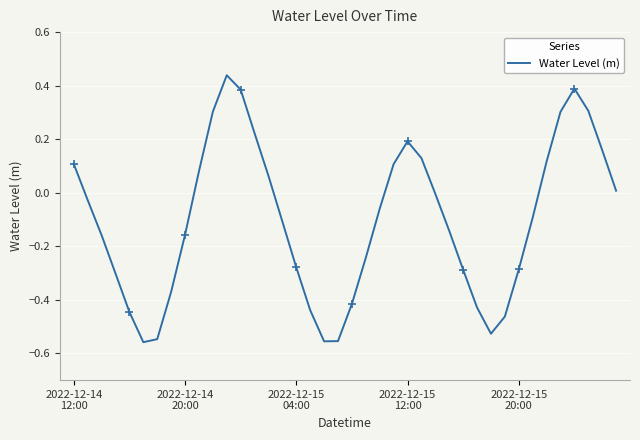

Is this an area chart (filled region under the line)?

No